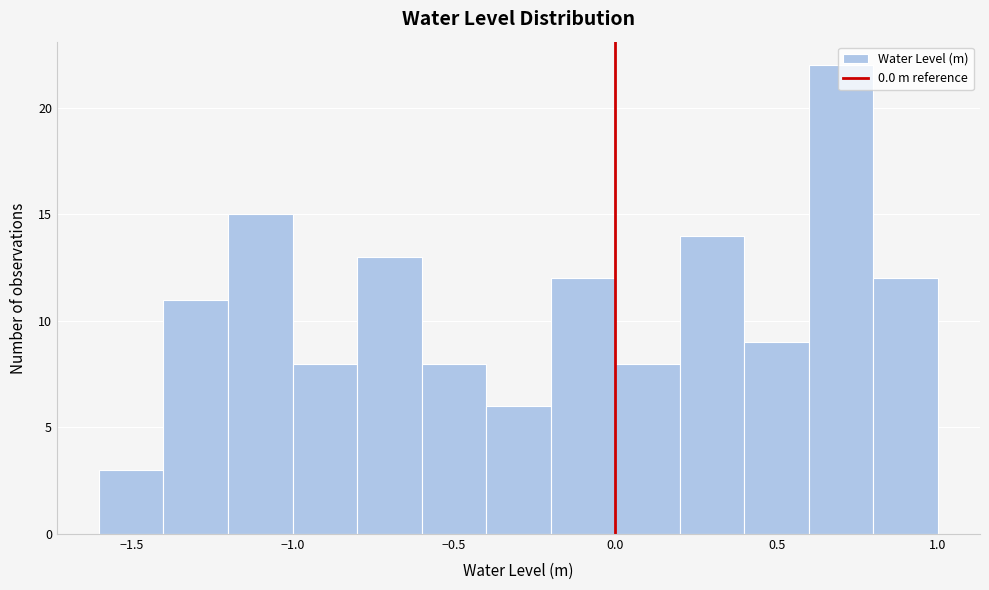

How tall is the bar that spans -0.8 to -0.6 on the x-axis? The values are not printed on the chart, so give them approximately, as read against the axis.

13